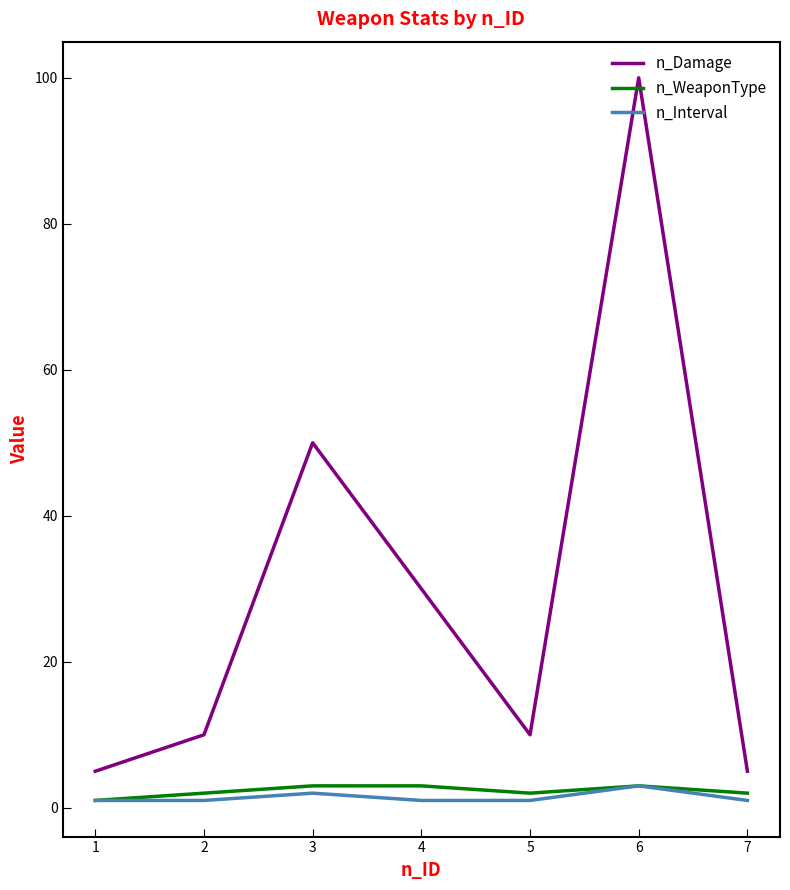

Which series has the widest spread of values?

n_Damage